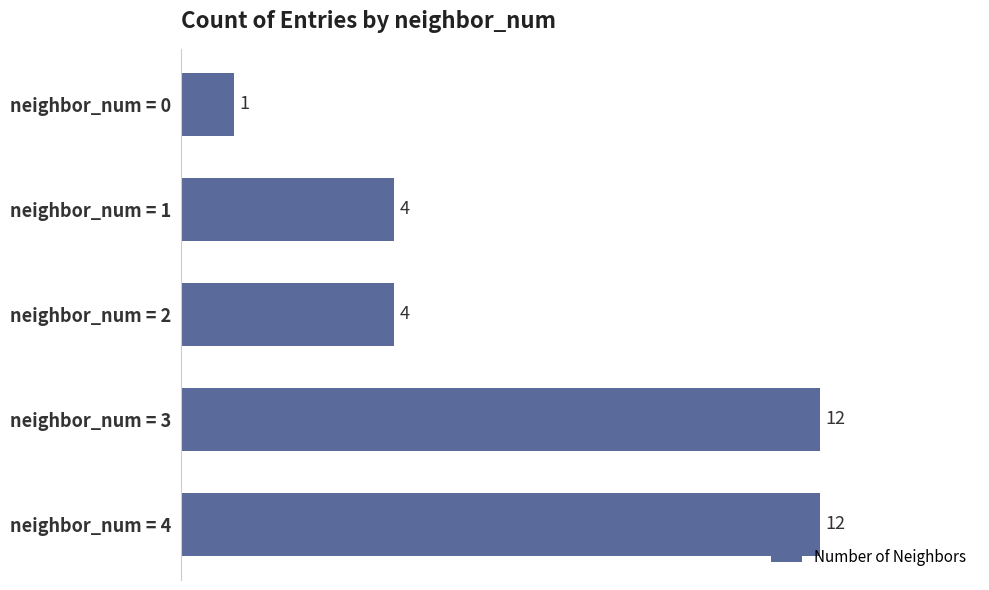

What is the greatest value displayed?

12